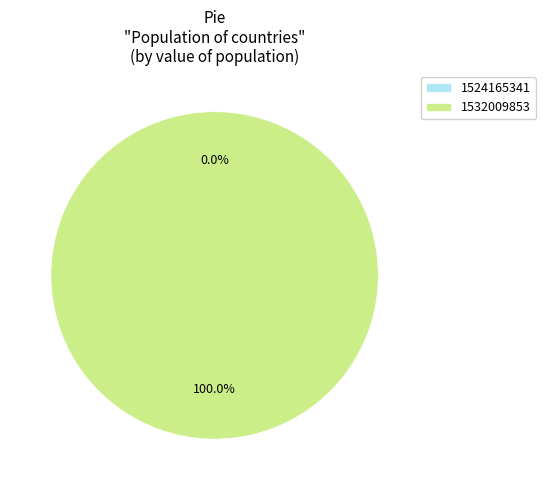

Do 1524165341 and 1532009853 together represent more than half of the pie?

Yes